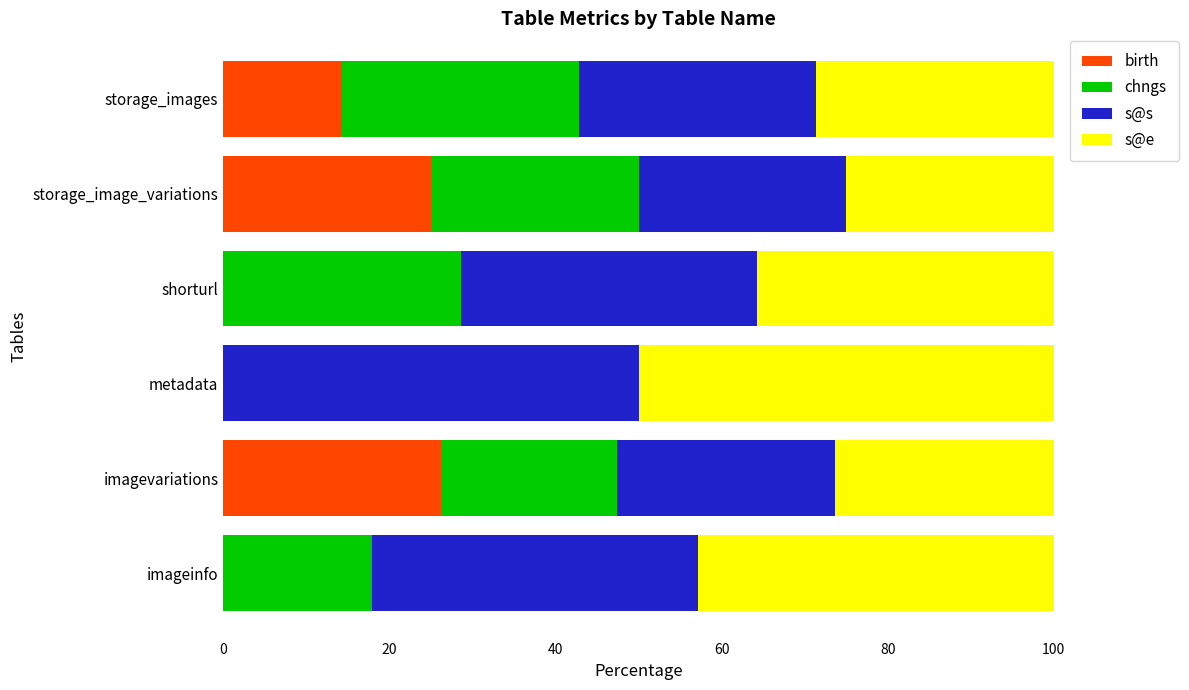

What is the total value across all series at storage_images?

100.0